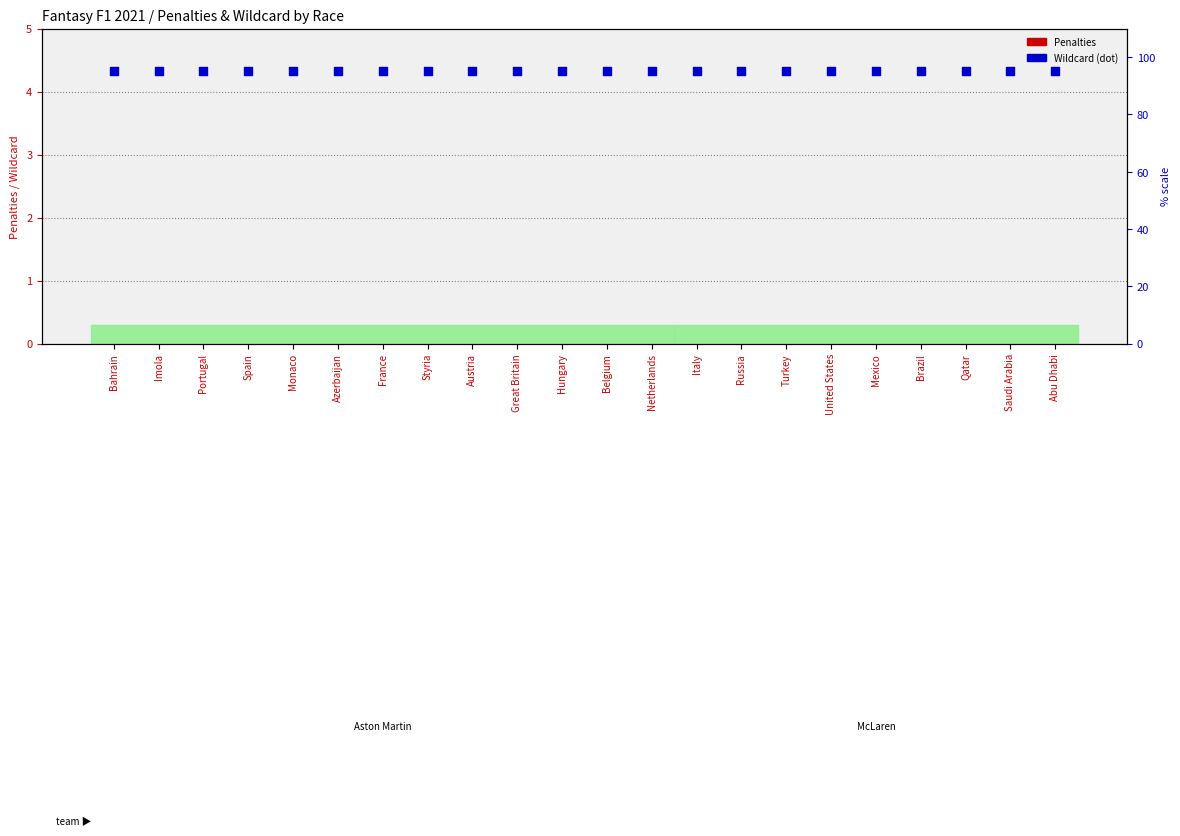

At which category is the sum across all series the highest?

Bahrain